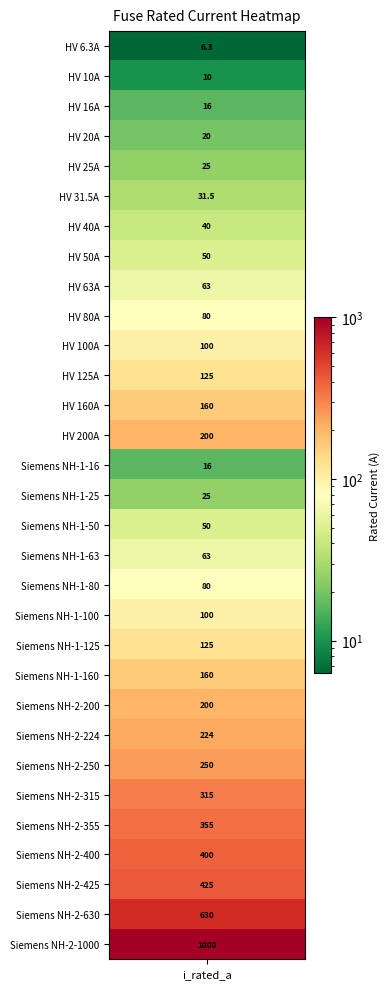

What is the smallest value displayed?

6.3